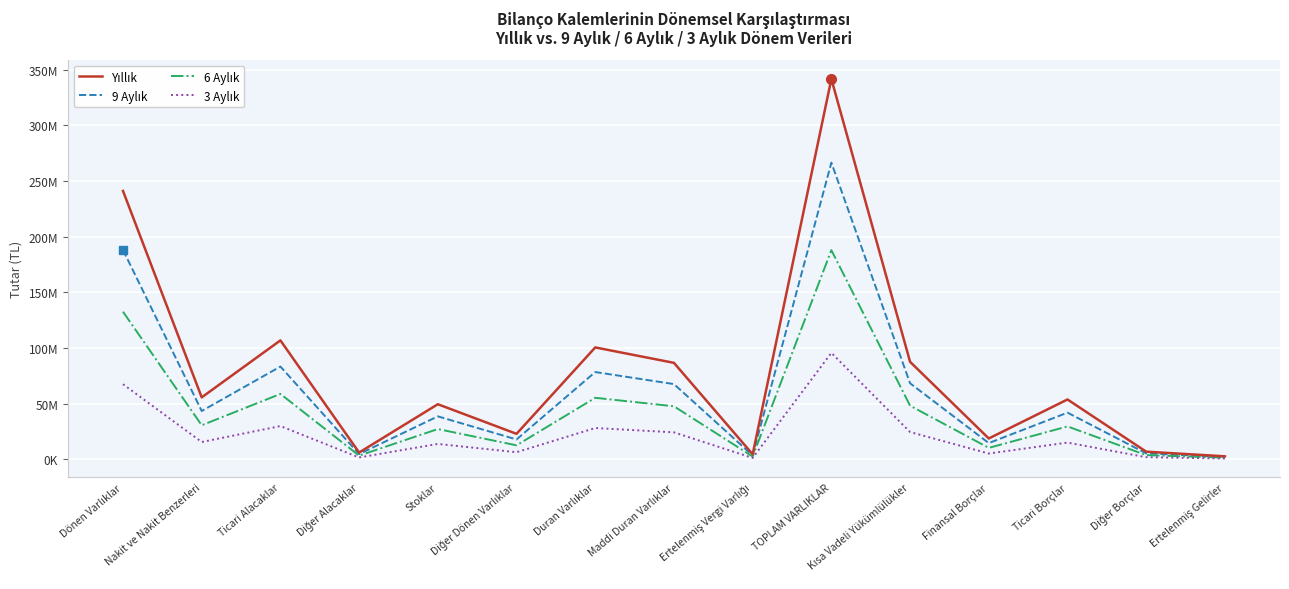

Does the chart have visible grid lines?

Yes